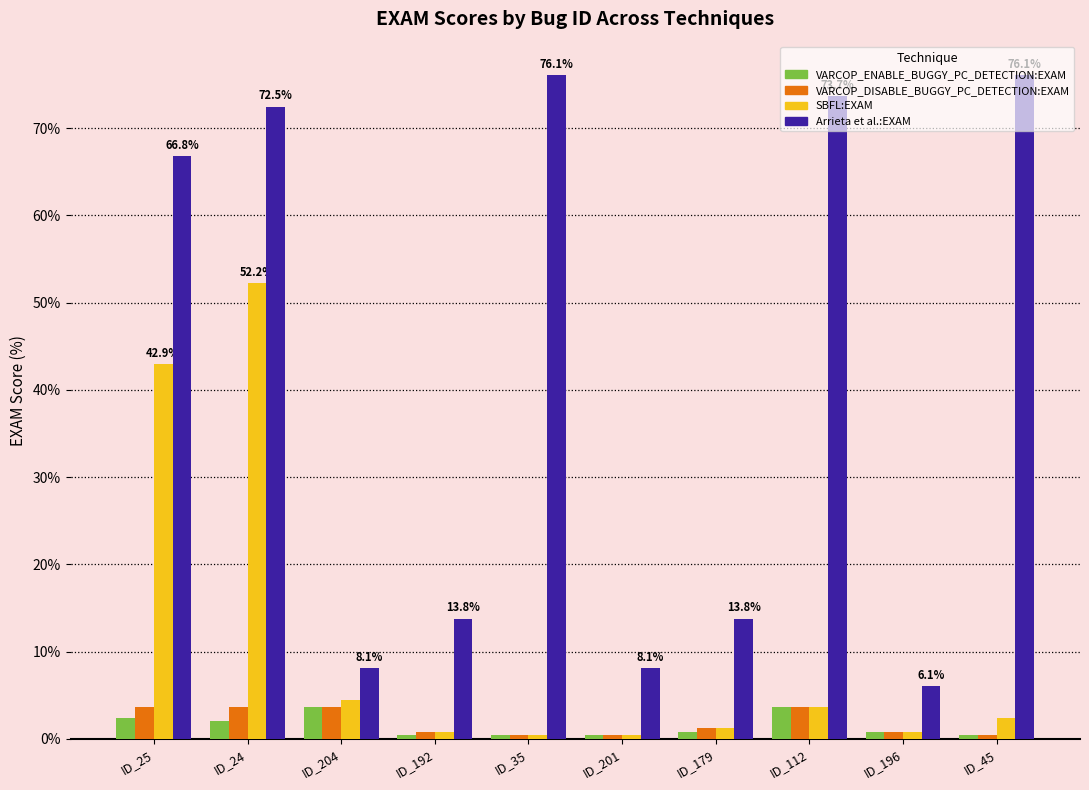

Reading left to right, what are all the values shown in this chart?

VARCOP_ENABLE_BUGGY_PC_DETECTION:EXAM: ID_25=2.4	ID_24=2.0	ID_204=3.6	ID_192=0.4	ID_35=0.4	ID_201=0.4	ID_179=0.8	ID_112=3.6	ID_196=0.8	ID_45=0.4
VARCOP_DISABLE_BUGGY_PC_DETECTION:EXAM: ID_25=3.6	ID_24=3.6	ID_204=3.6	ID_192=0.8	ID_35=0.4	ID_201=0.4	ID_179=1.2	ID_112=3.6	ID_196=0.8	ID_45=0.4
SBFL:EXAM: ID_25=42.9	ID_24=52.2	ID_204=4.5	ID_192=0.8	ID_35=0.4	ID_201=0.4	ID_179=1.2	ID_112=3.6	ID_196=0.8	ID_45=2.4
Arrieta et al.:EXAM: ID_25=66.8	ID_24=72.5	ID_204=8.1	ID_192=13.8	ID_35=76.1	ID_201=8.1	ID_179=13.8	ID_112=73.7	ID_196=6.1	ID_45=76.1